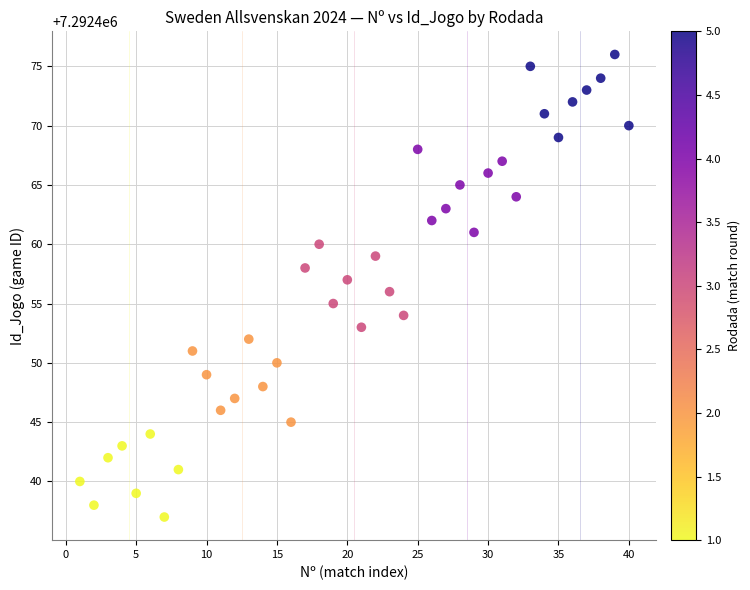

What is the range of X values (max minus min)?

39